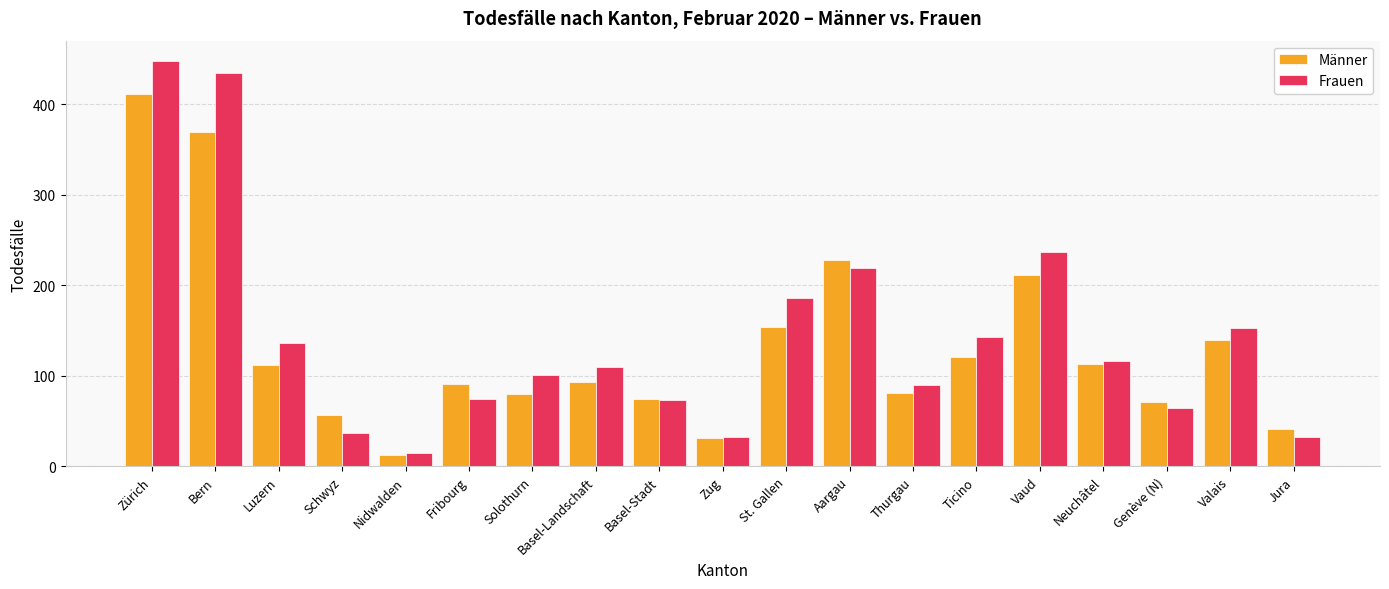

The value of Frauen at Schwyz is 57. True or false?

False